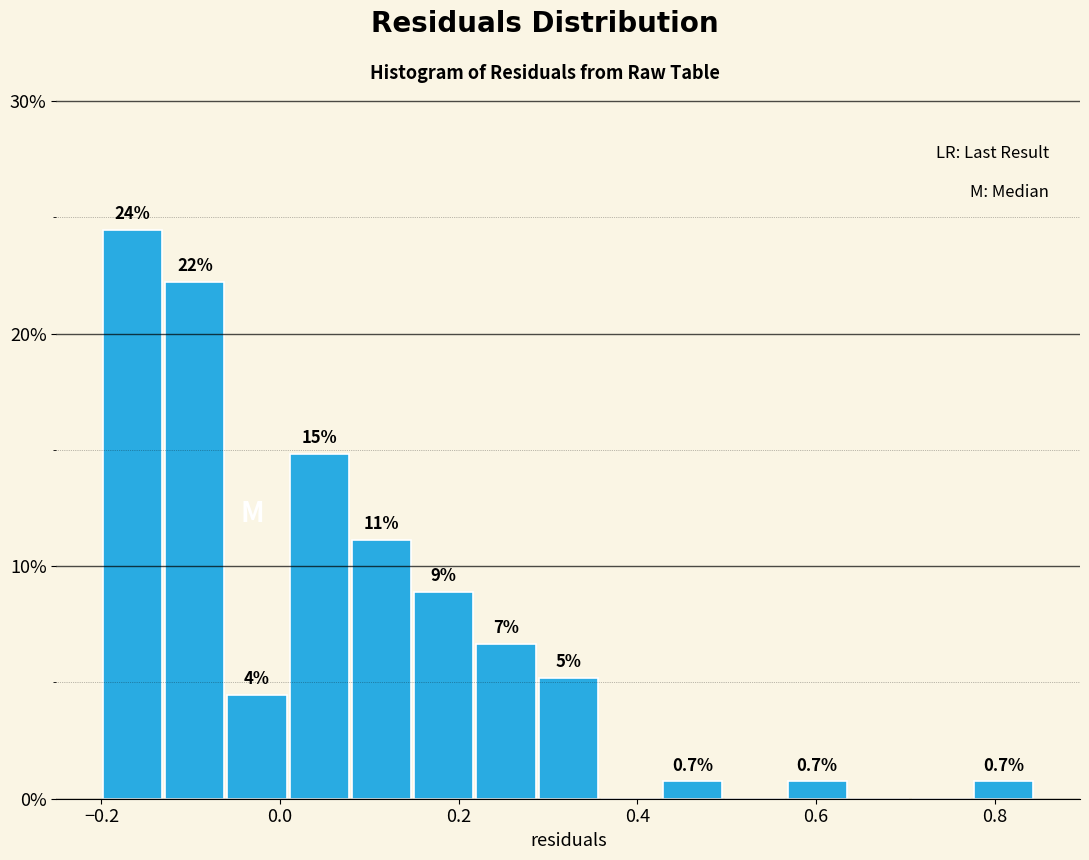

Around what value on the x-axis is the tallest bar? Give the approximate position of its centre, as read against the axis.

-0.16